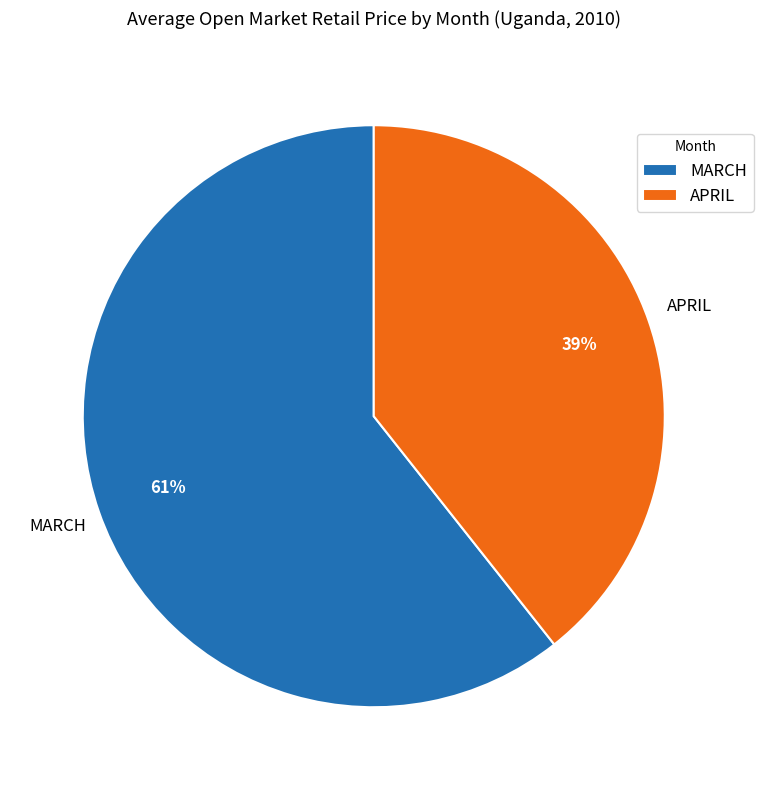

Which slice is the largest?

MARCH